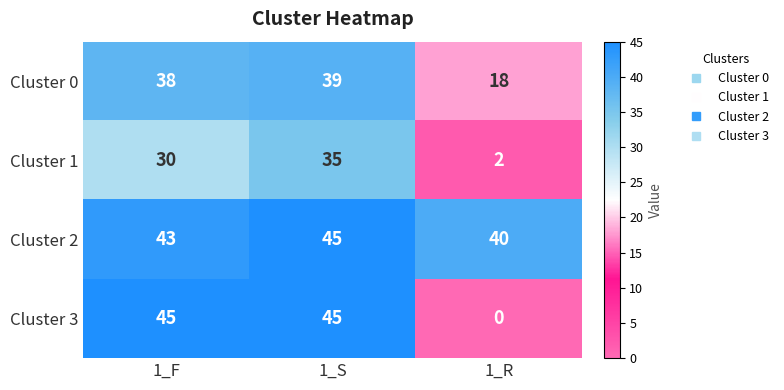

What is the difference between the maximum and minimum values in the Cluster 3 series?

45